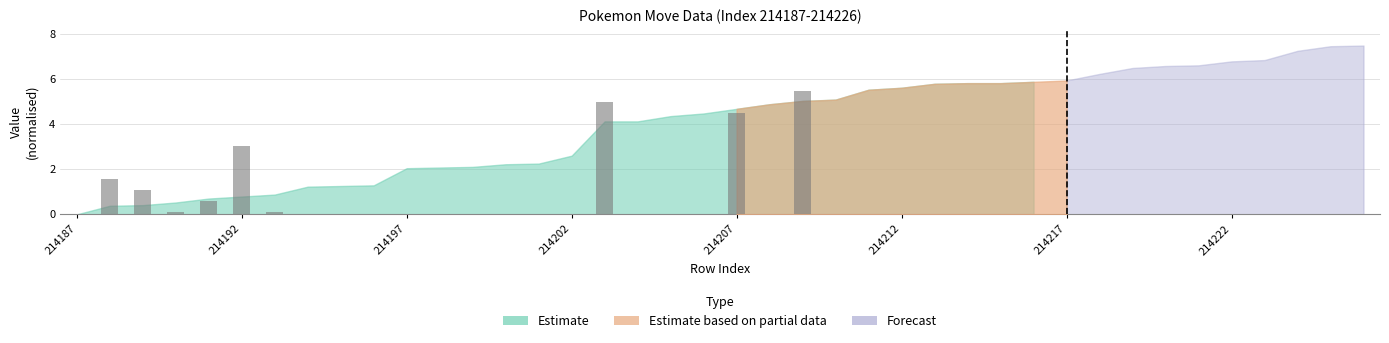

What is the greatest value displayed?

5.5